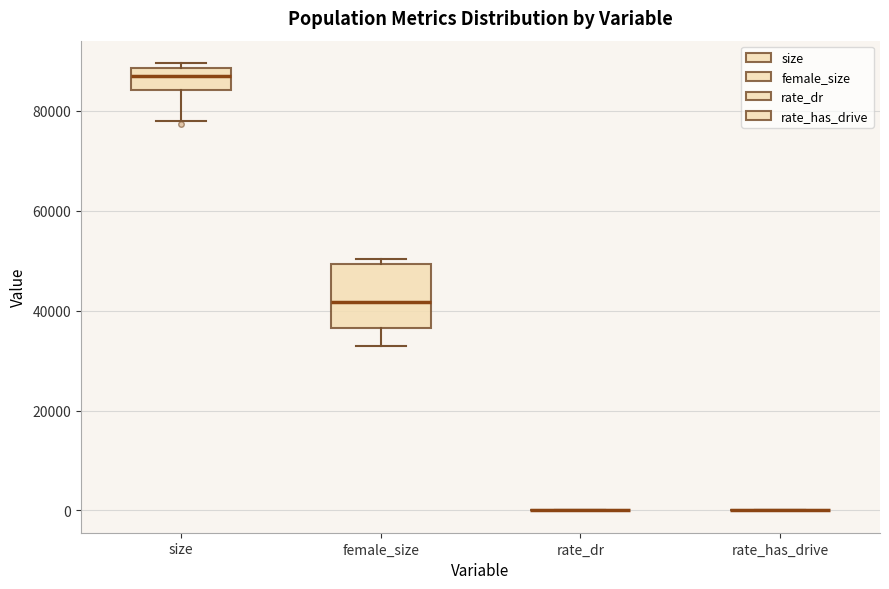

Reading left to right, transcribe this box plot: for each box, give where its median line is, the range the box spans, and where its two whiskers end, as read against the y-axis. The values are not printed on the chart, so give them approximately, as read against the axis.

size: median 88000 (just below the box's upper edge), box 84000 to 88000, whiskers 78000 to 90000
female_size: median 42000, box 36000 to 50000, whiskers 32000 to 50000 (just above the box's upper edge)
rate_dr: box collapsed to a line at 0, whiskers 0 to 0
rate_has_drive: box collapsed to a line at 0, whiskers 0 to 0